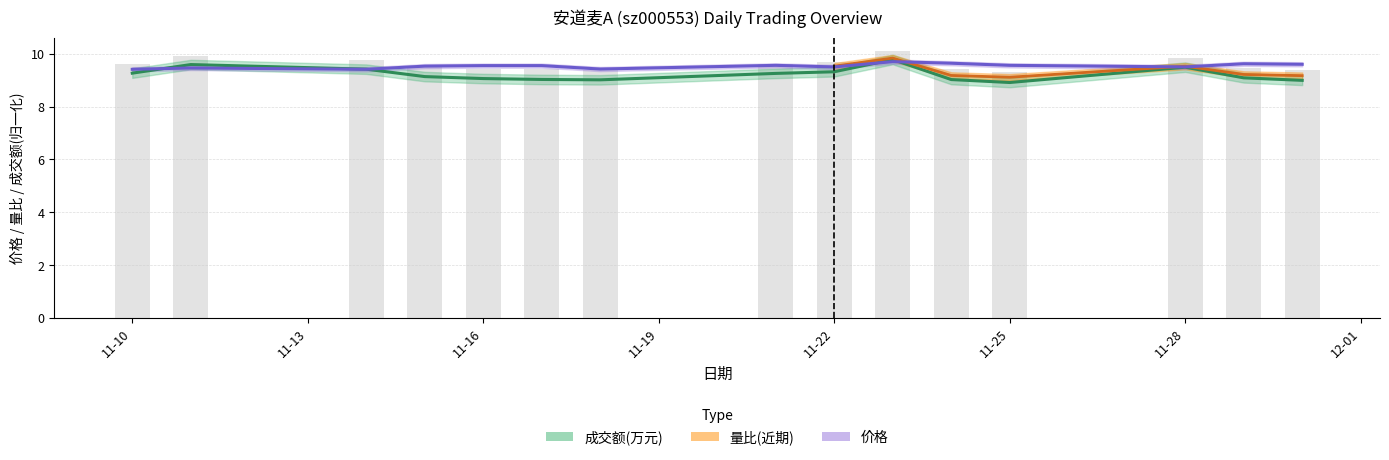

Read the 成交额(万元) value at 2022-11-11.

9.6